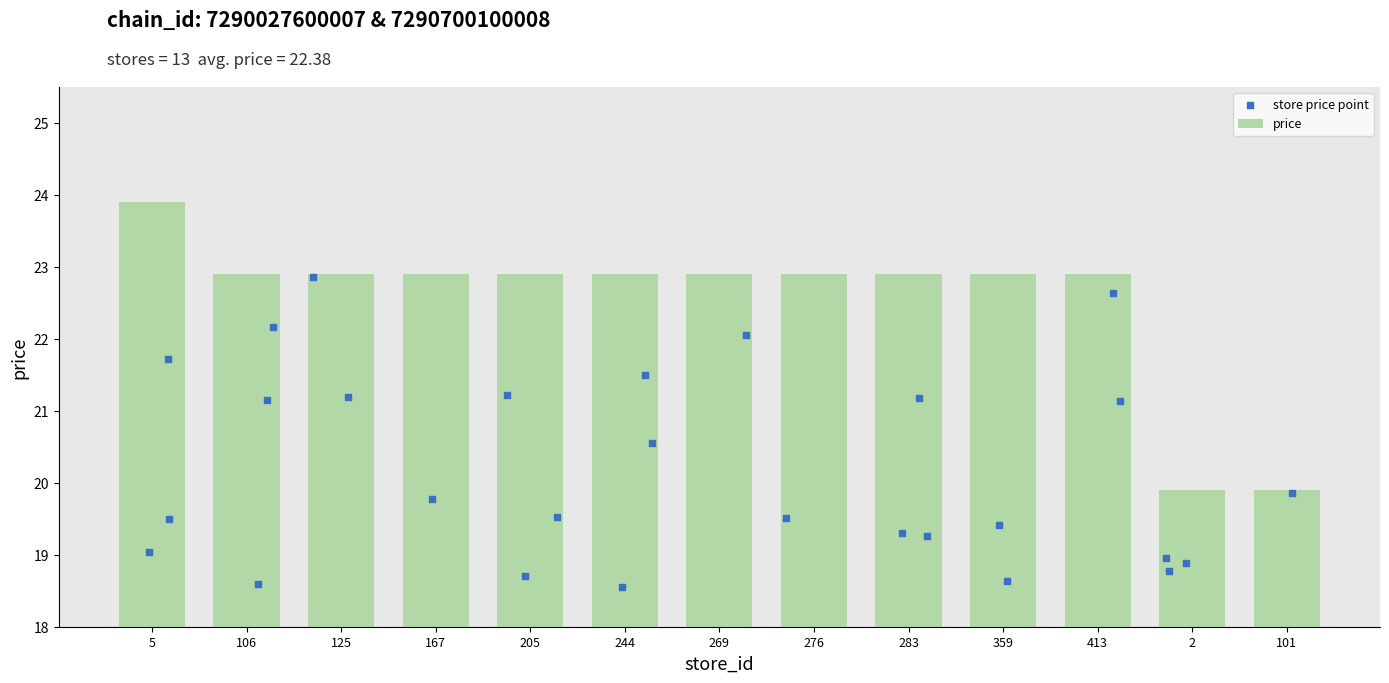

Between 167 and 5, which is larger?

5